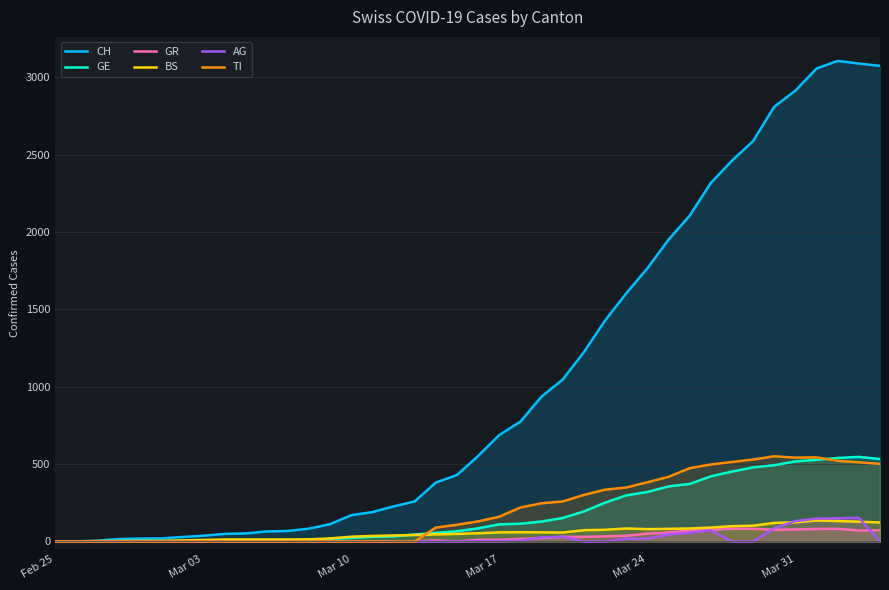

What are all the series names shown in the legend?

CH, GE, GR, BS, AG, TI